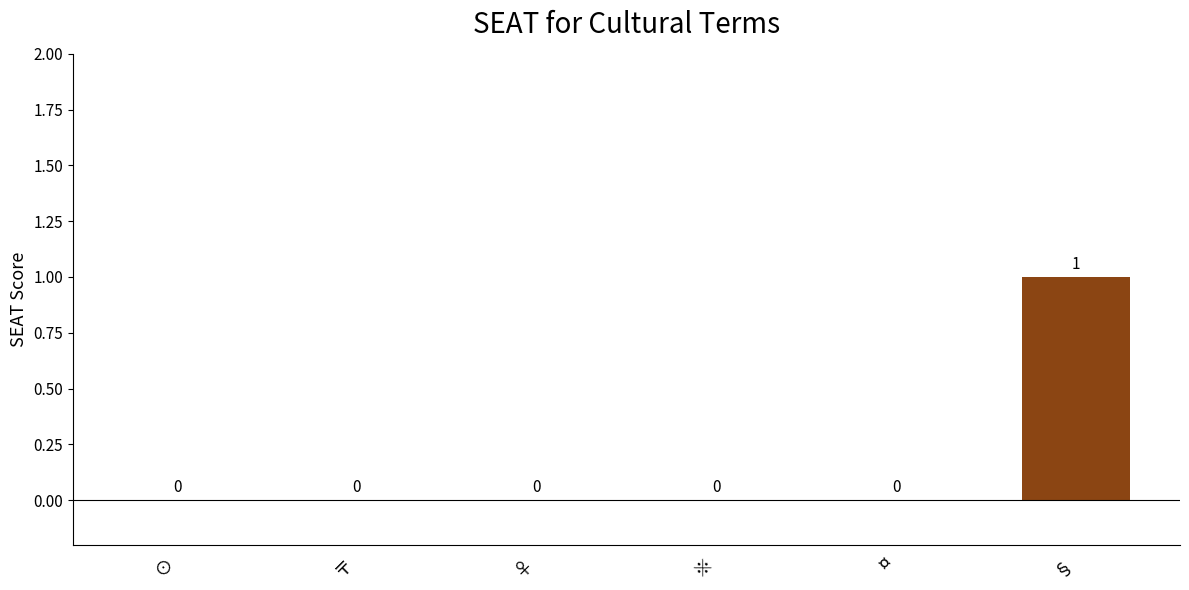

Which label corresponds to the largest value in the chart?

§